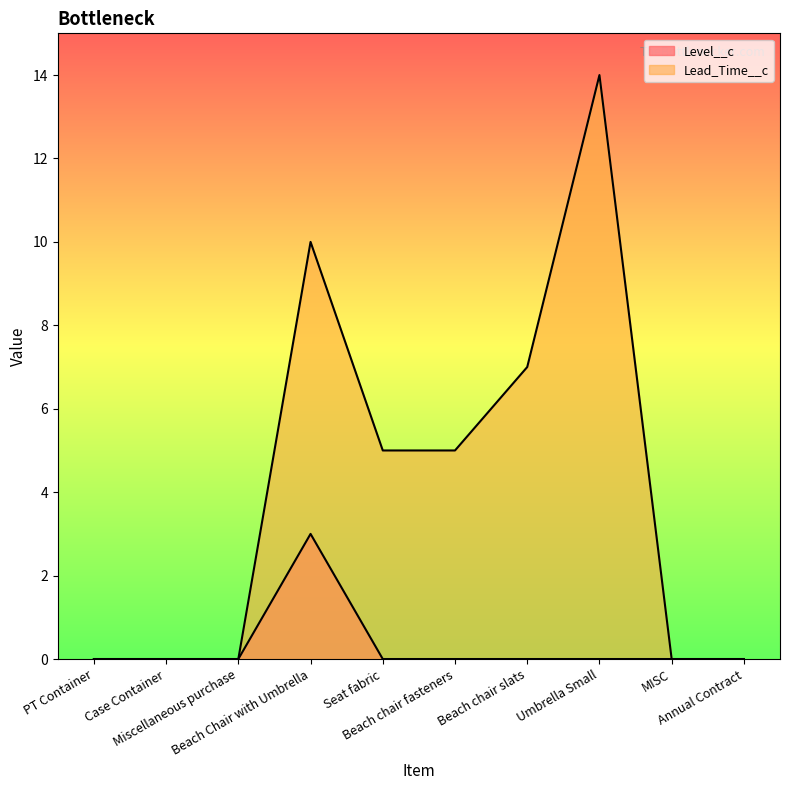

At which label does Level__c reach its peak?

Beach Chair with Umbrella